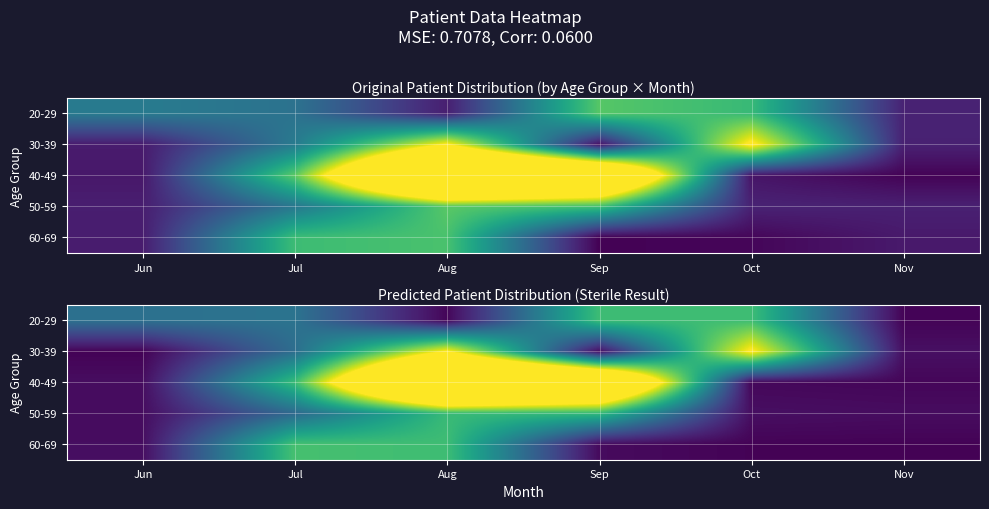

What is the spread (max minus min) of values at Oct?

3.0